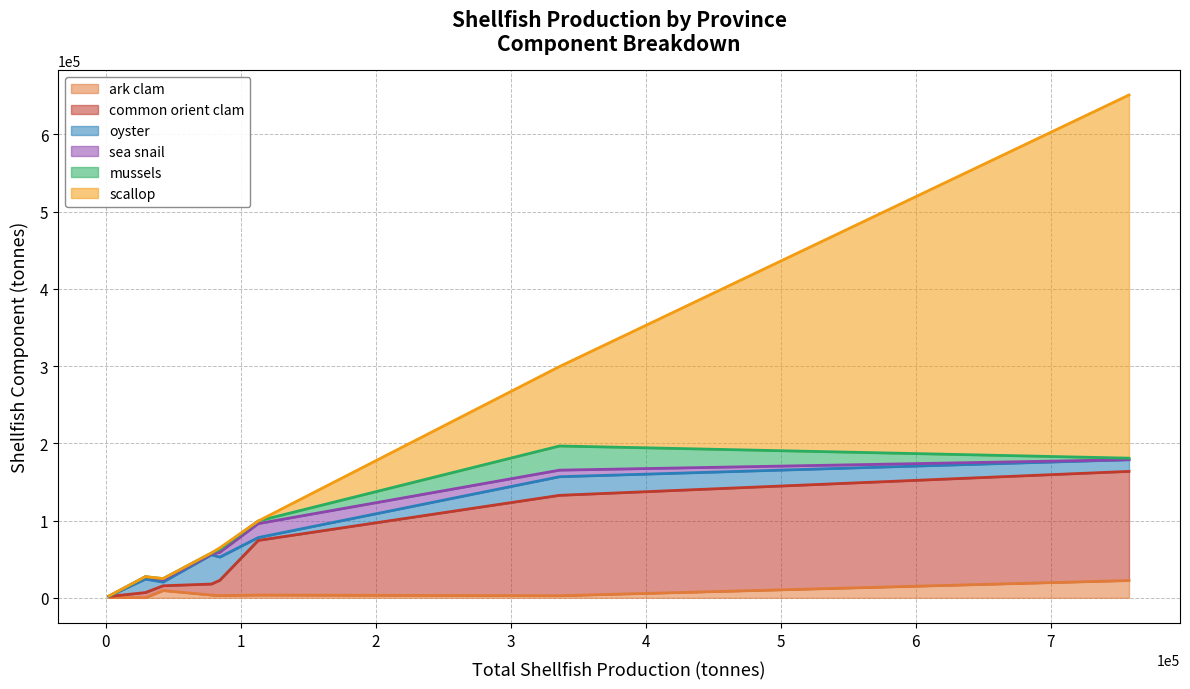

What is the highest value of the ark clam series?

22398